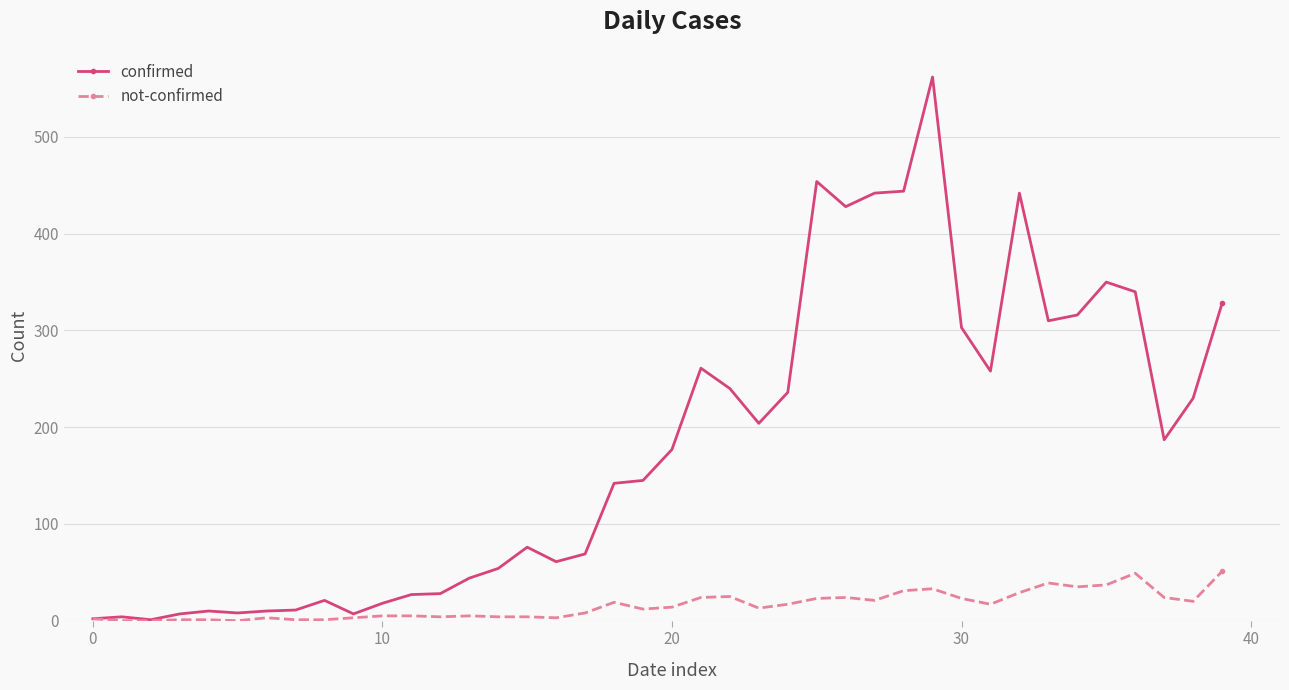

Which series has the largest total across all categories?

confirmed